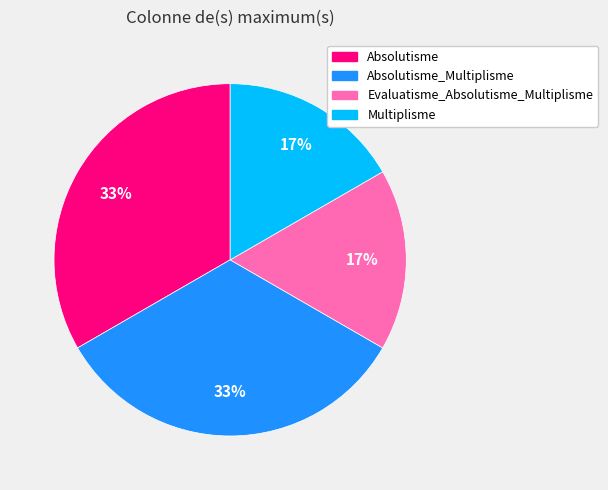

Is there a majority slice in this chart?

No